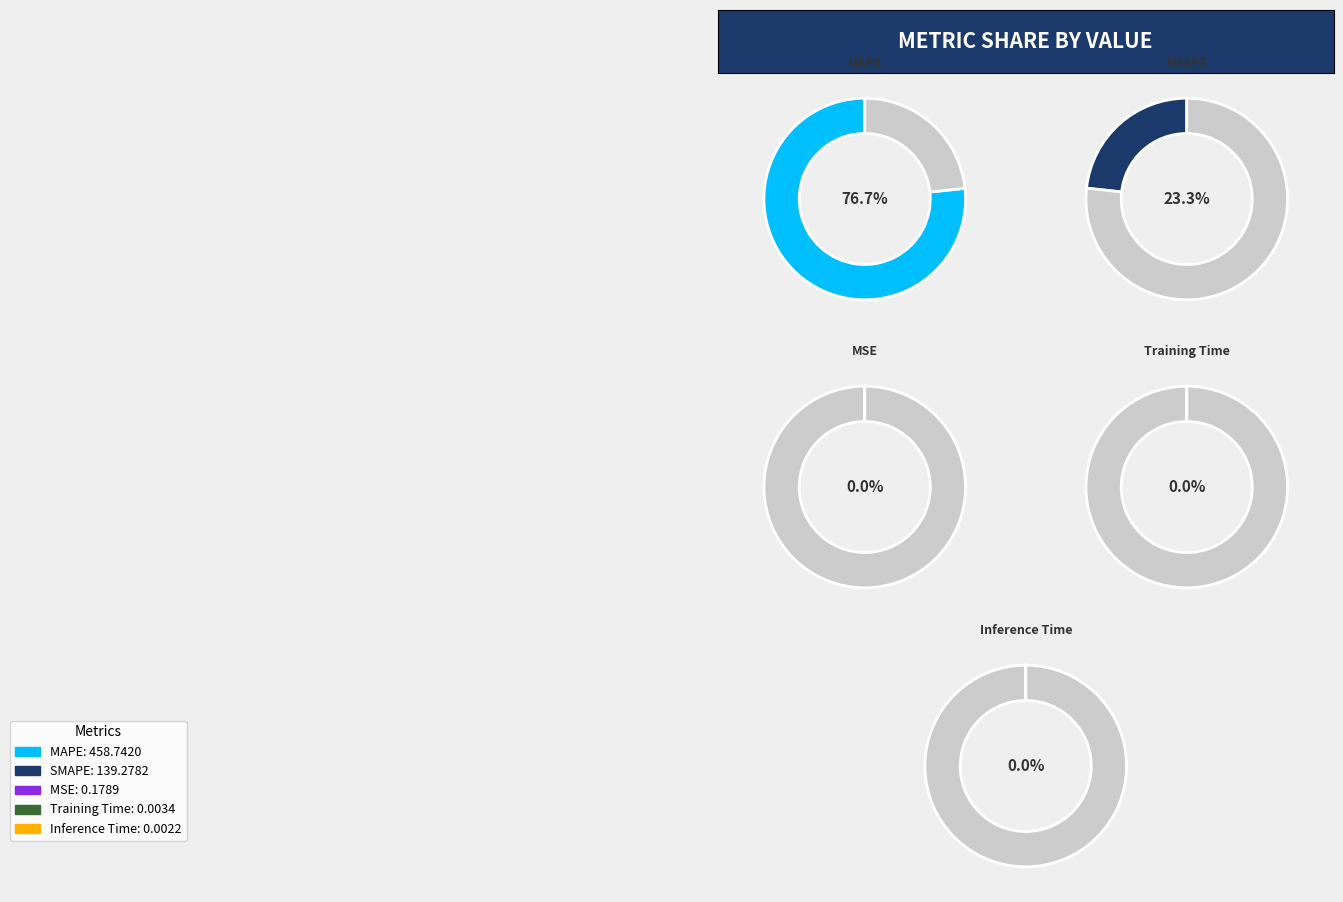

How many segments does this pie chart have?

5